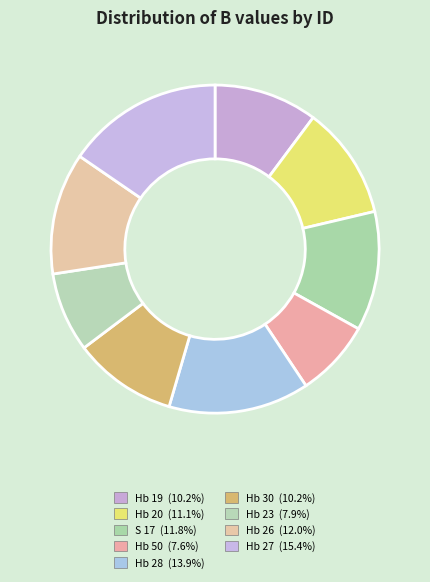

How much of the chart is everything except Hb 19?

89.8%